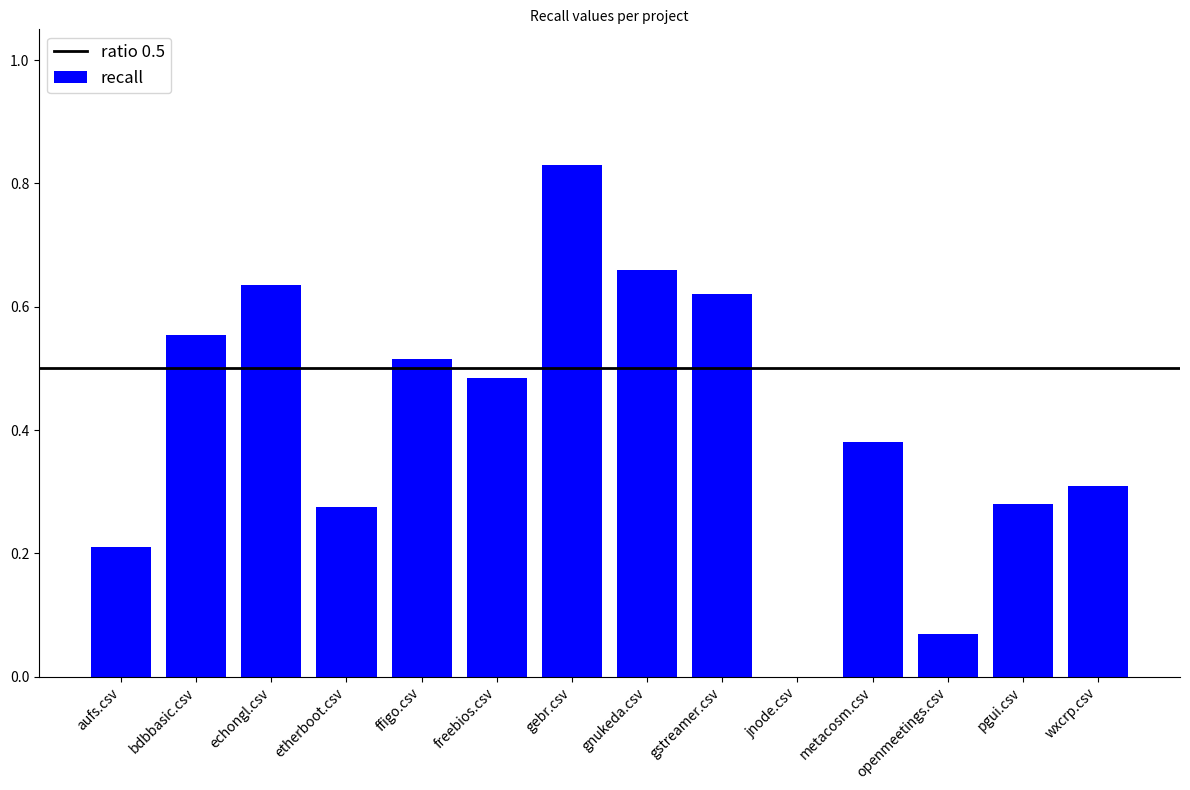

At which category does the chart reach its peak across all series?

gebr.csv